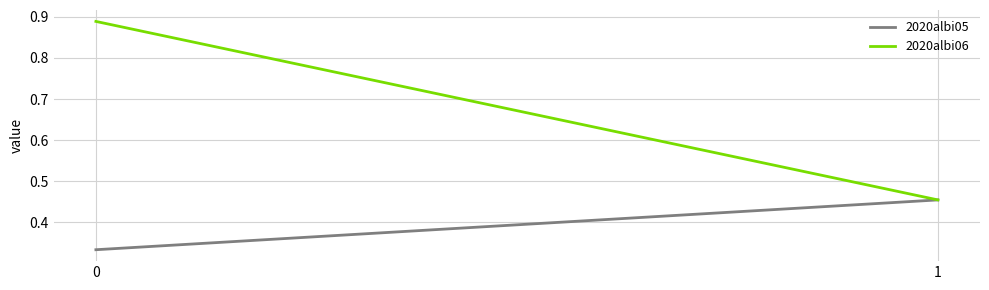

What is the maximum value for 2020albi06?

0.9